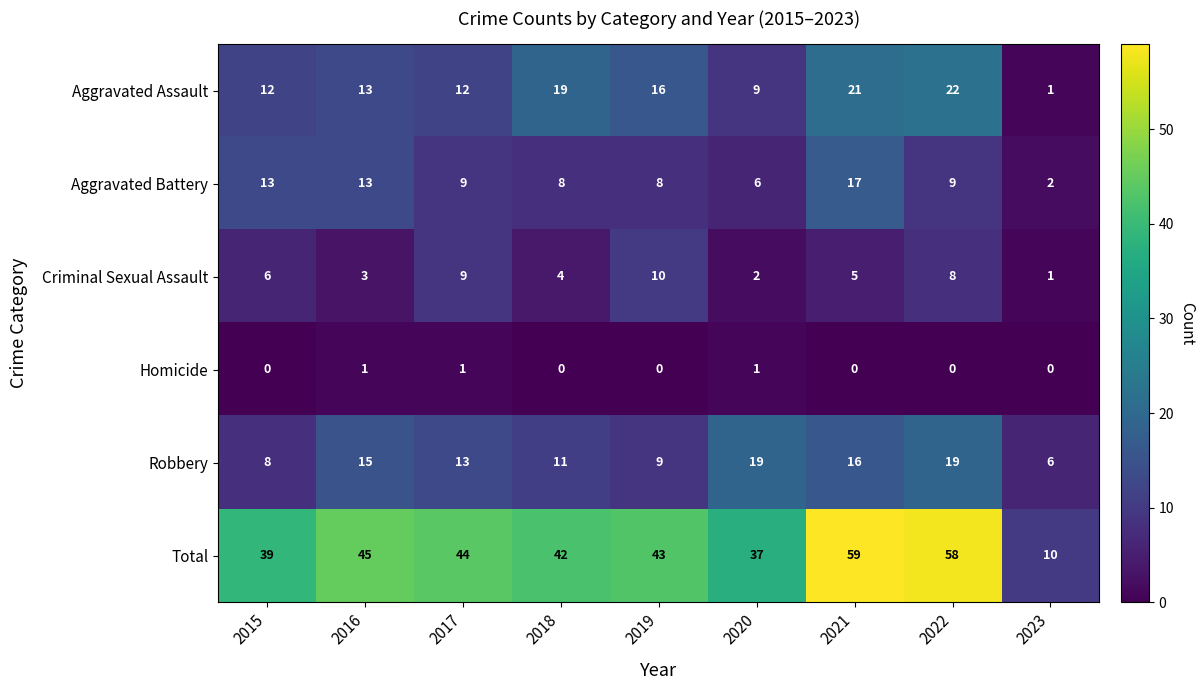

At which category does the chart reach its peak across all series?

2021